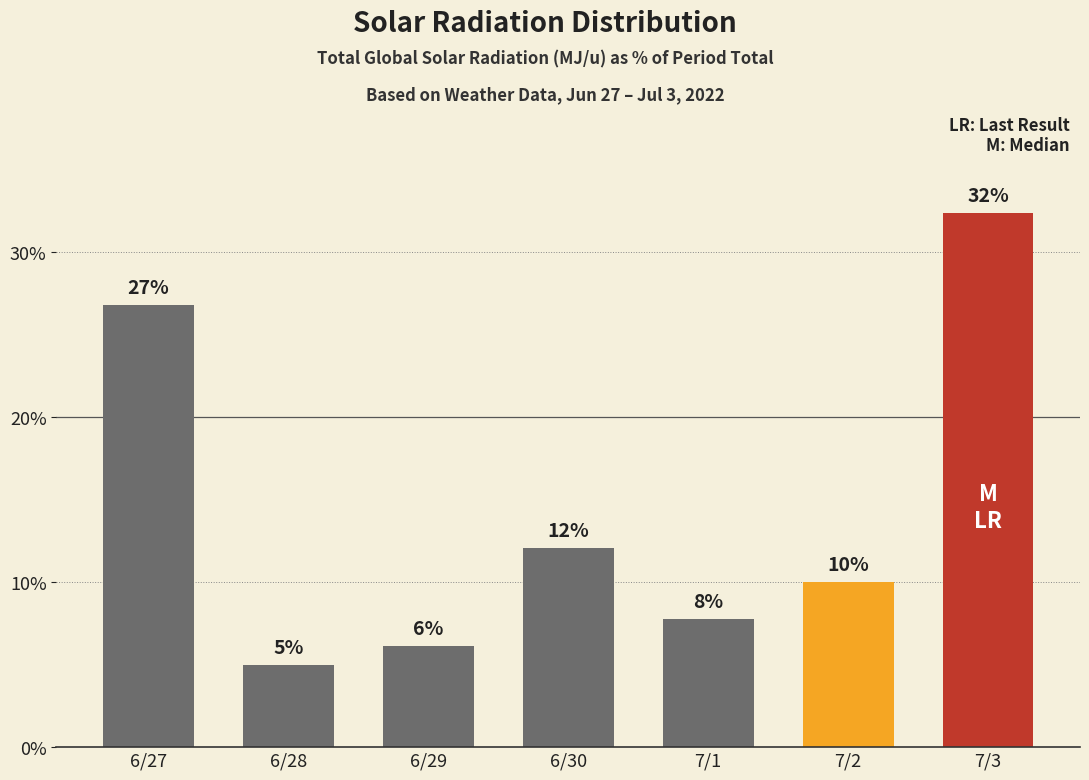

Are the bars horizontal?

No